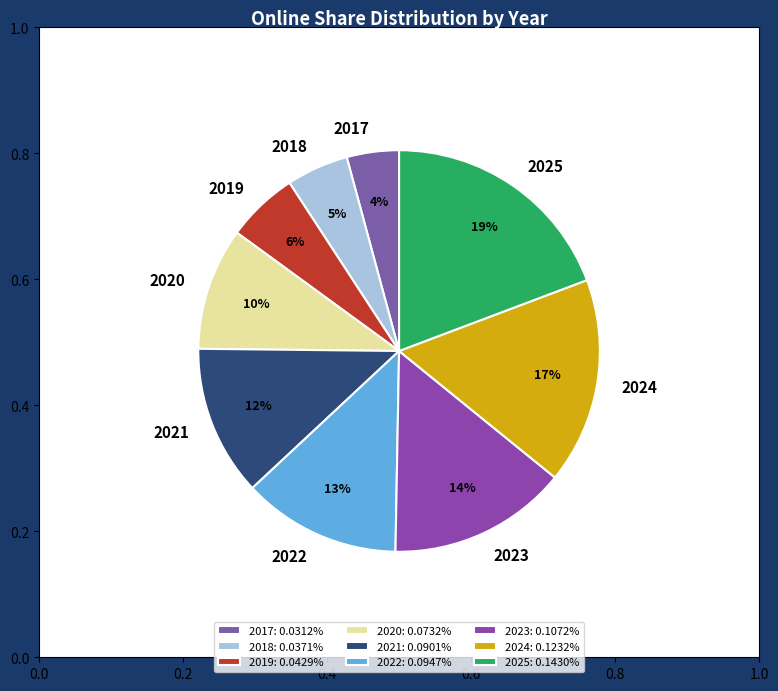

To the nearest percent, what is the combined percentage of 2021 and 2018?

17%